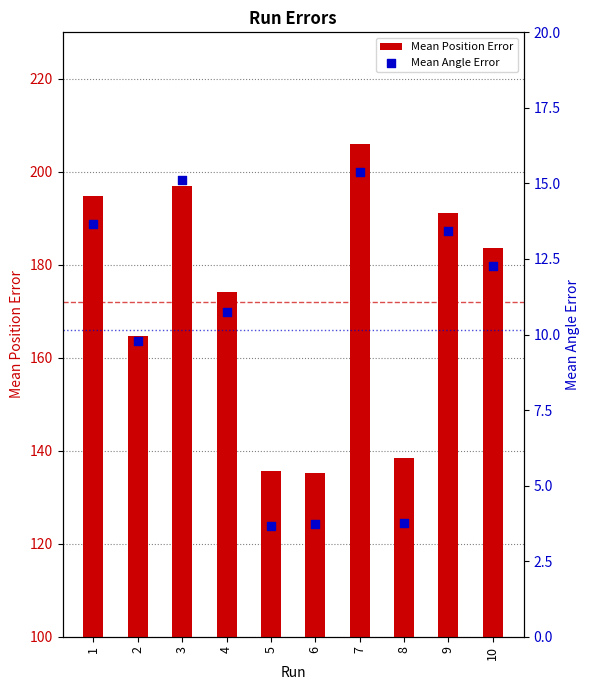

Which series reaches the maximum Y coordinate?

Mean Position Error